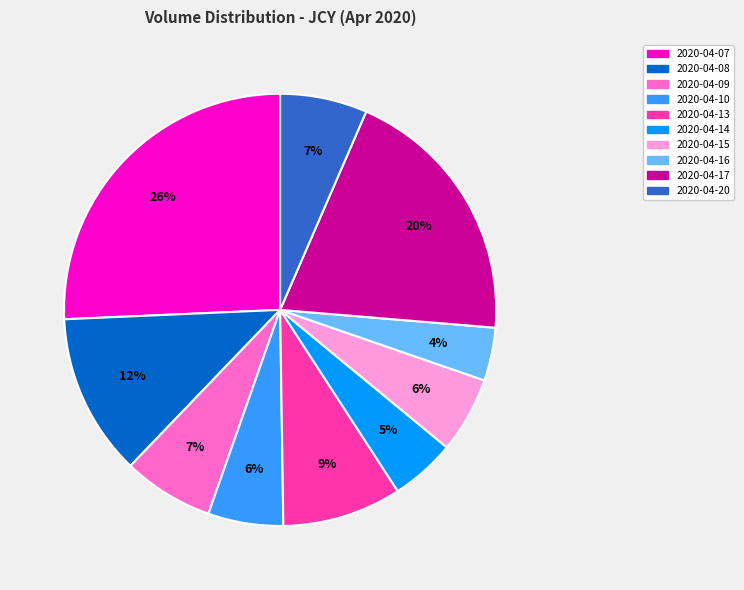

To the nearest percent, what percentage of the pie is 2020-04-16?

4%